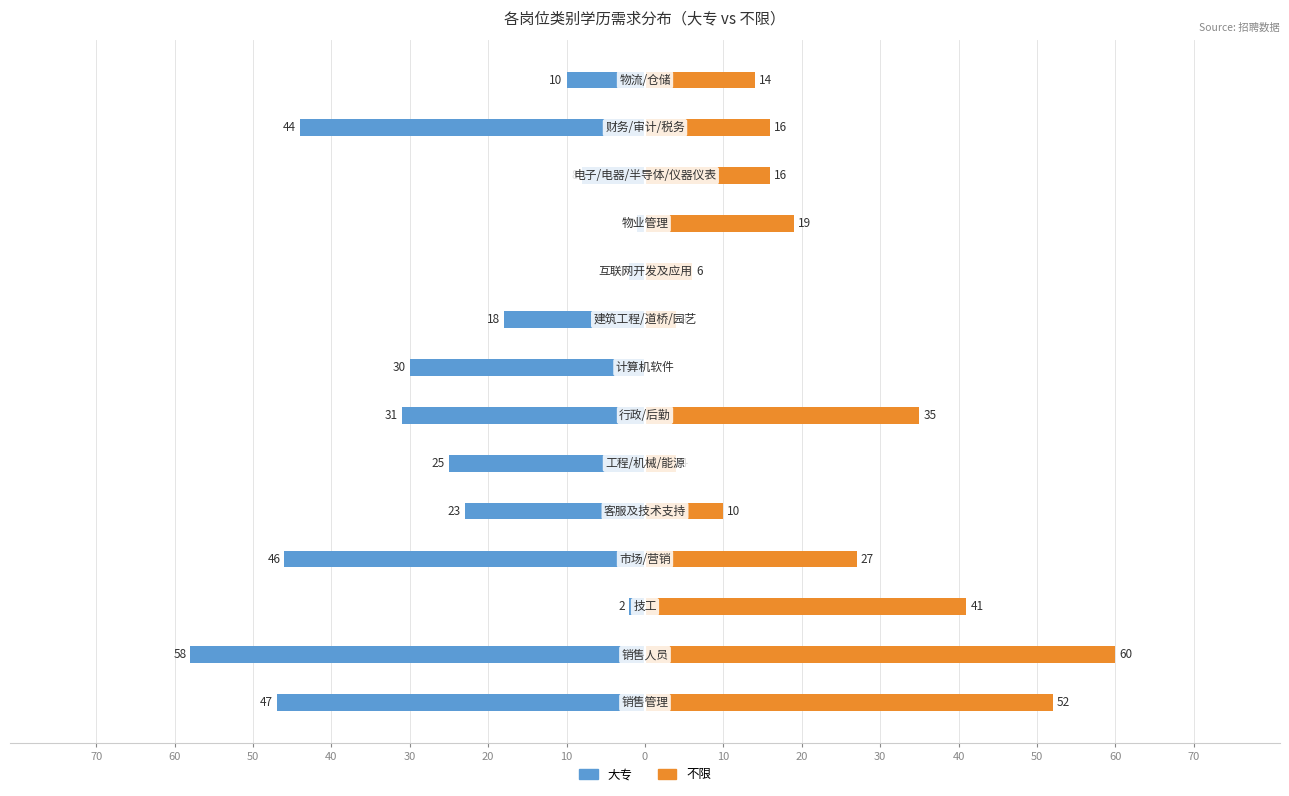

How many distinct data groups are displayed?

2